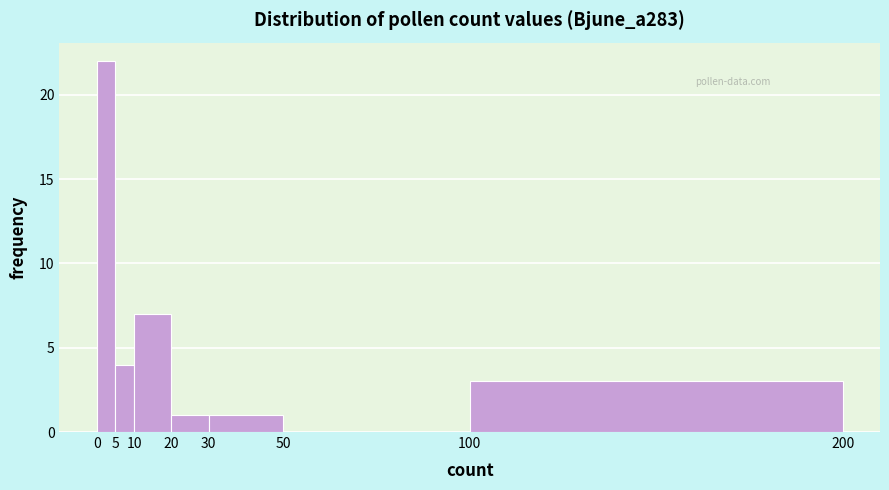

Which range on the x-axis has the tallest bar?

0 to 5